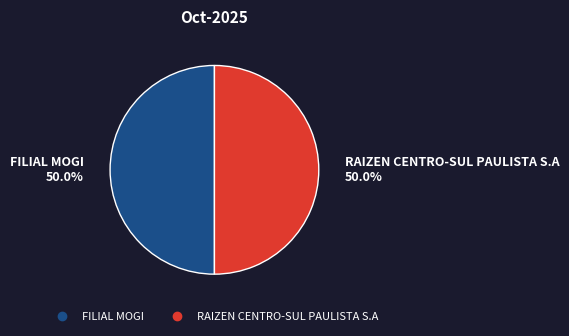

Approximately how many times larger is the value at FILIAL MOGI compared to RAIZEN CENTRO-SUL PAULISTA S.A?

1.0